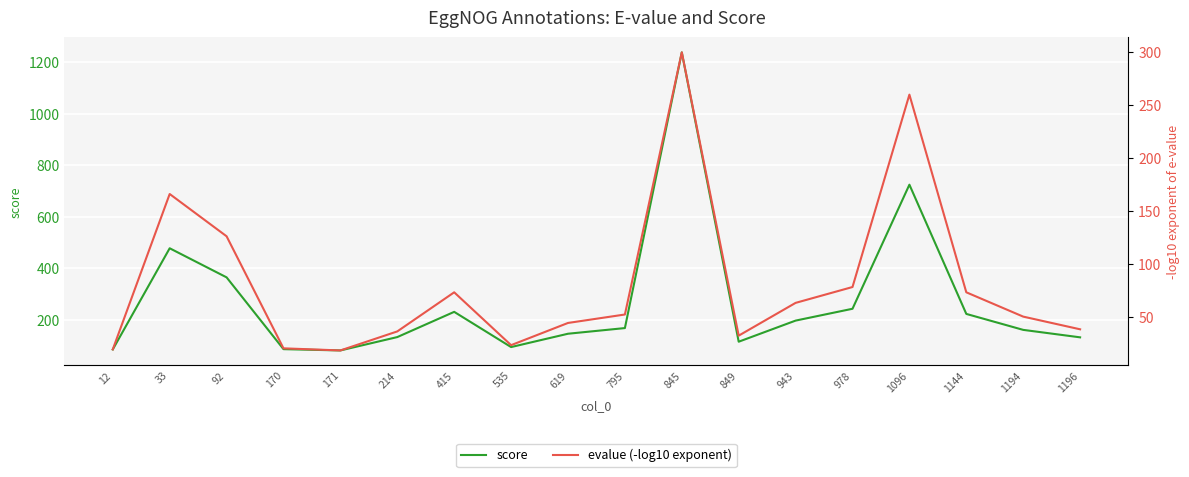

Which label corresponds to the smallest value in the chart?

171